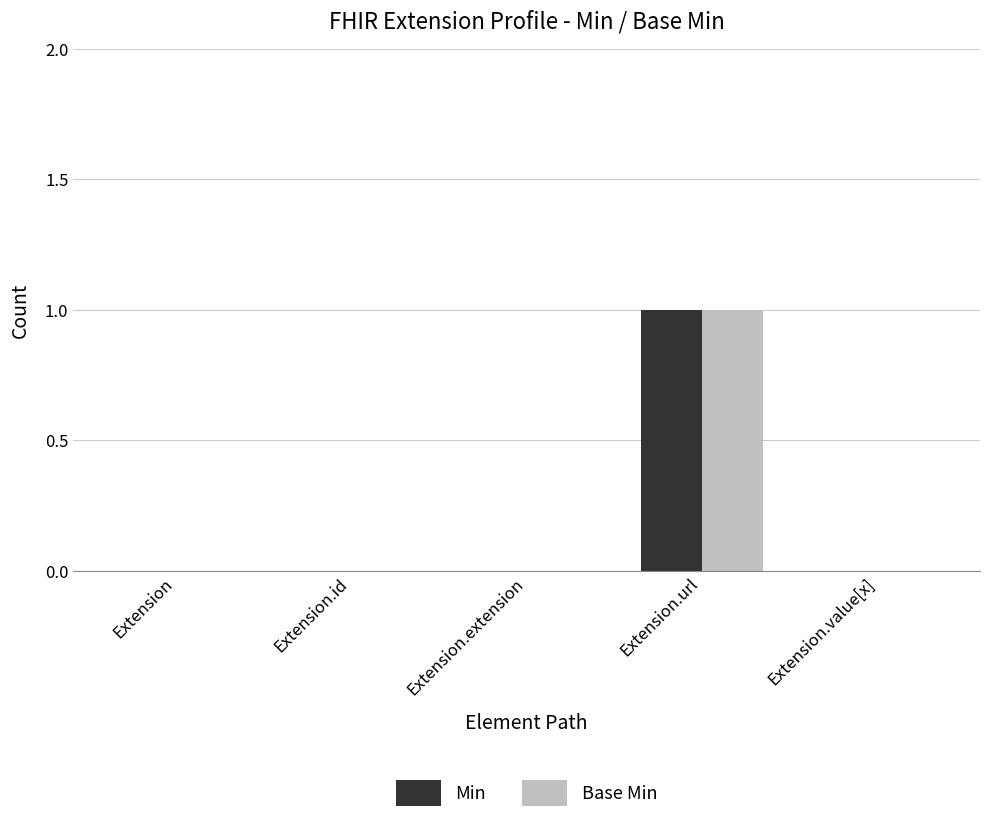

Is it true that Base Min equals 0 at Extension.url?

False